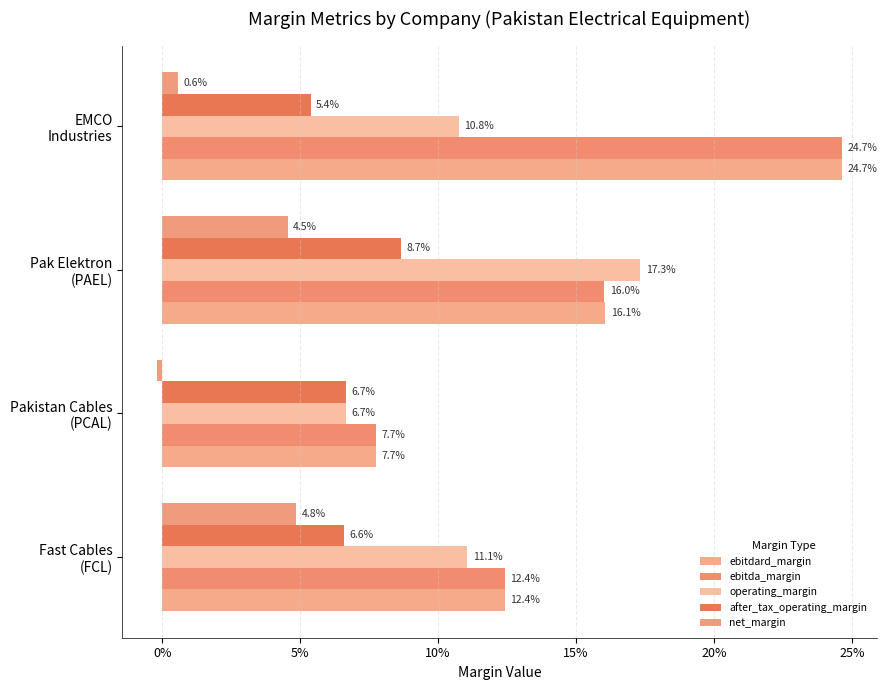

Reading left to right, extract all data points from this chart.

ebitdard_margin: 0.1	0.1	0.2	0.2
ebitda_margin: 0.1	0.1	0.2	0.2
operating_margin: 0.1	0.1	0.2	0.1
after_tax_operating_margin: 0.1	0.1	0.1	0.1
net_margin: 0.0	-0.0	0.0	0.0